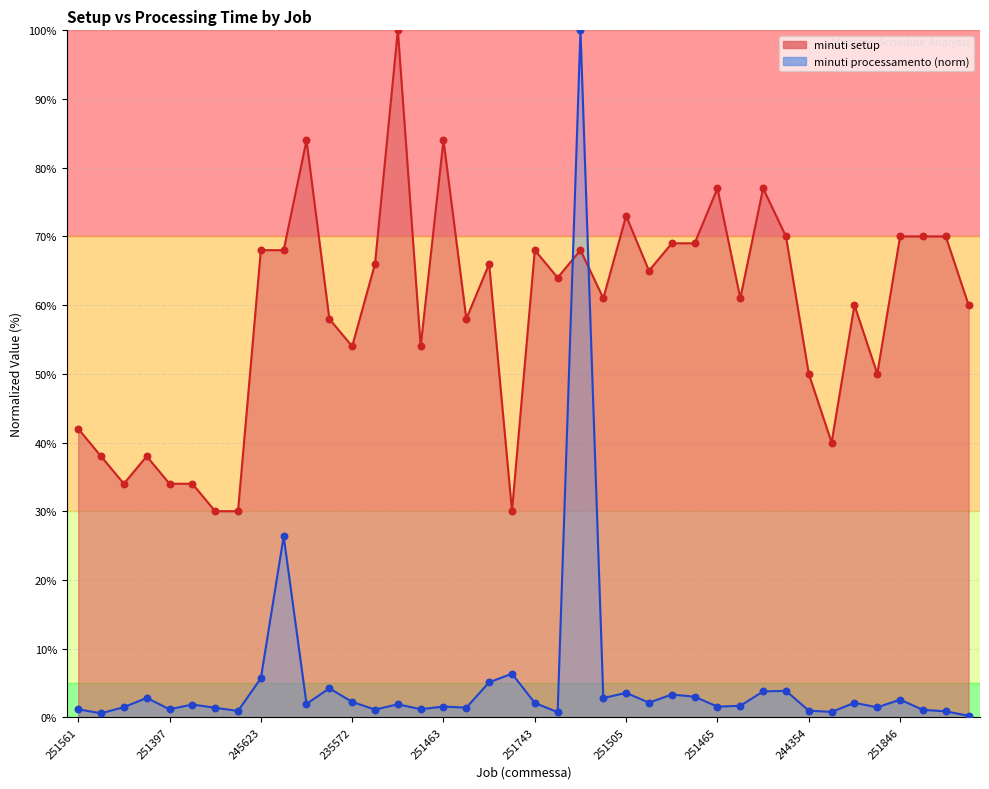

What is the total value across all series at 251373?

73.9